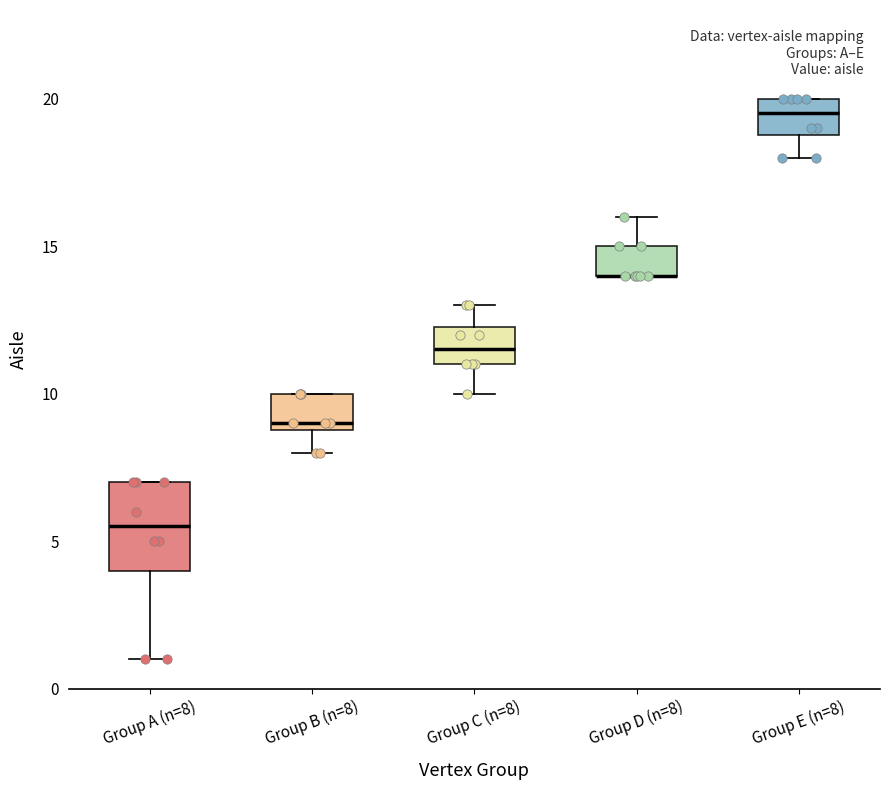

Reading left to right, transcribe this box plot: for each box, give where its median line is, the range the box spans, and where its two whiskers end, as read against the y-axis. The values are not printed on the chart, so give them approximately, as read against the axis.

Group A (n=8): median 5.5, box 4.0 to 7.0, whiskers 1.0 to 7.0
Group B (n=8): median 9.0 (just above the box's lower edge), box 9.0 to 10.0, whiskers 8.0 to 10.0
Group C (n=8): median 11.5, box 11.0 to 12.5, whiskers 10.0 to 13.0
Group D (n=8): median 14.0 (drawn on the box's lower edge), box 14.0 to 15.0, whiskers 14.0 to 16.0
Group E (n=8): median 19.5, box 19.0 to 20.0, whiskers 18.0 to 20.0